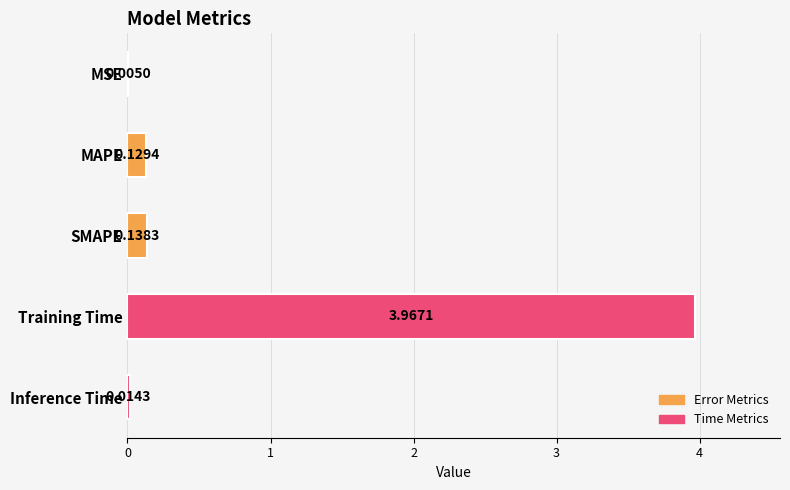

What is the change in value from Training Time to Inference Time?

-4.0